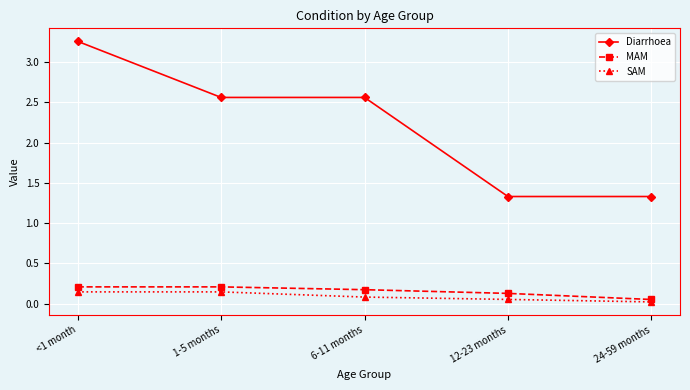

Which series has the largest range (max minus min)?

Diarrhoea